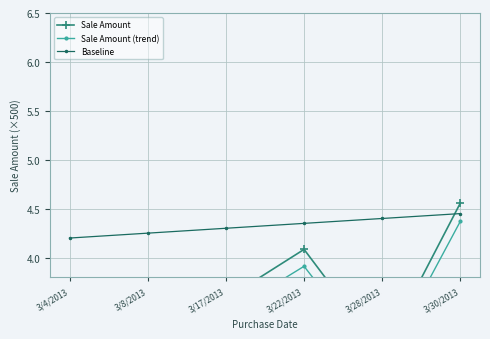

What position from the right is 3/22/2013?

3